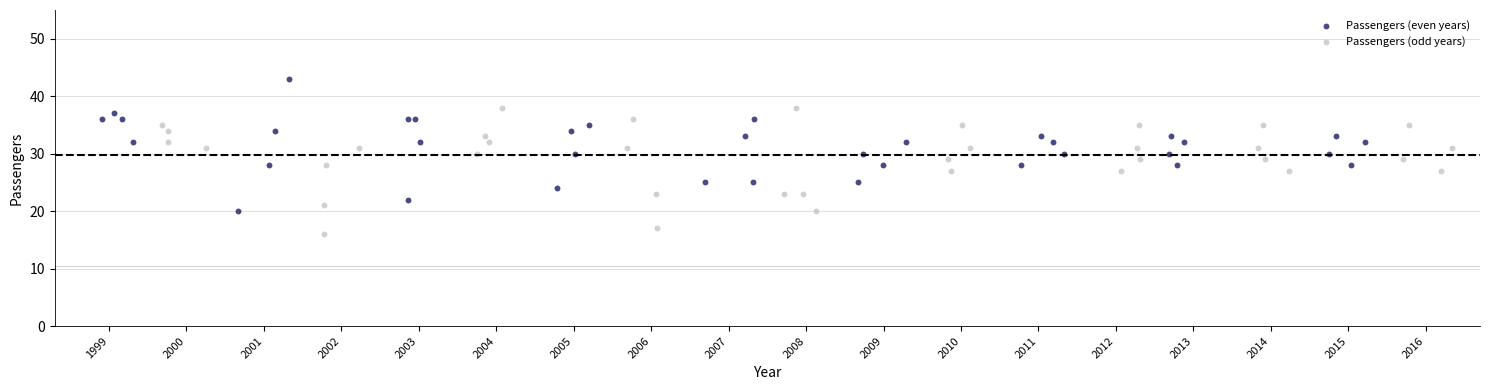

Which series reaches the maximum Y coordinate?

Passengers (even years)